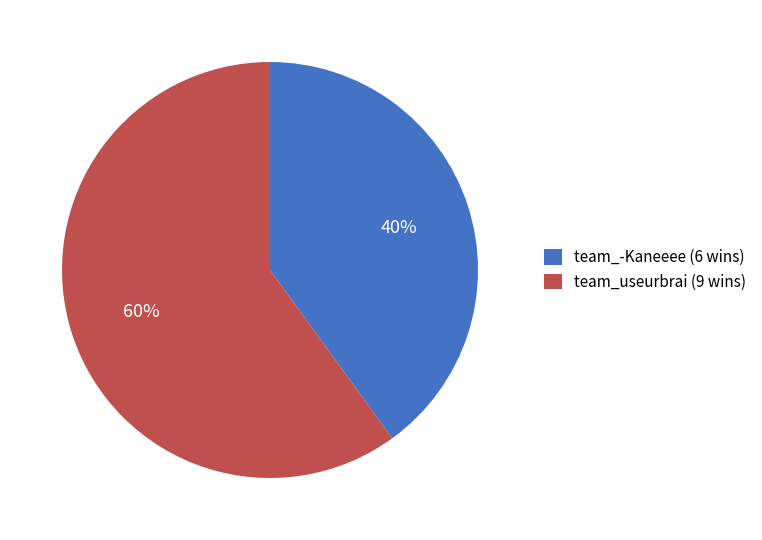

What is the ratio of the value at team_-Kaneeee (6 wins) to the value at team_useurbrai (9 wins)?

0.7